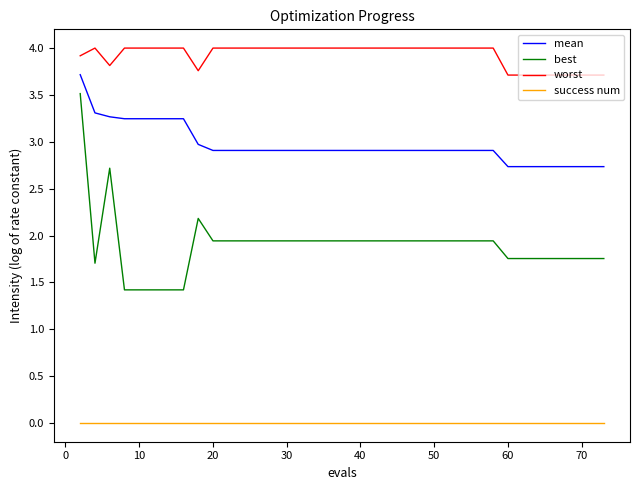

Which series has the largest total across all categories?

worst